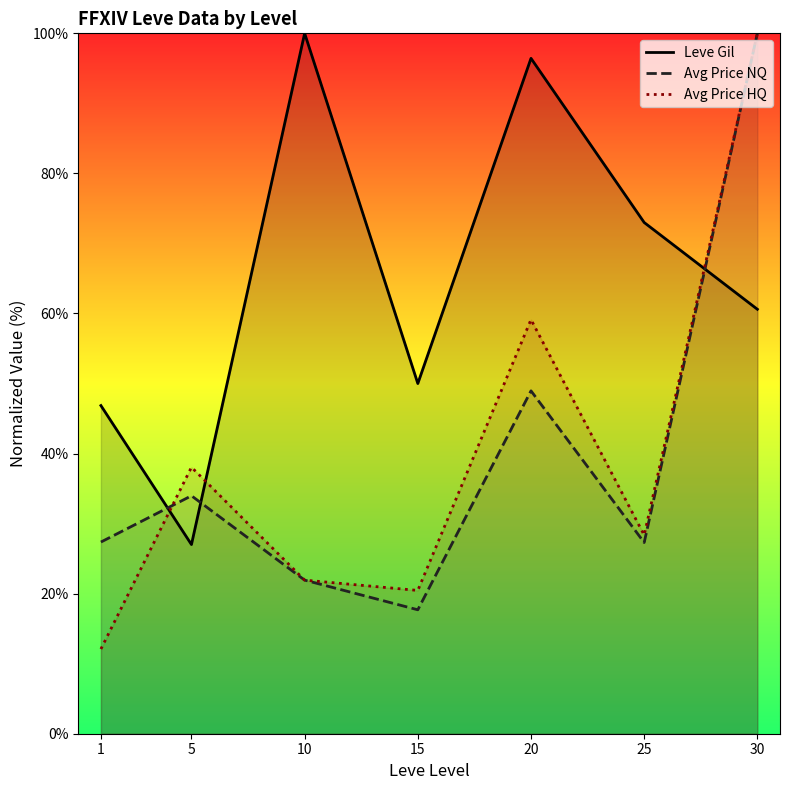

Where is the first local minimum for Leve Gil?

5